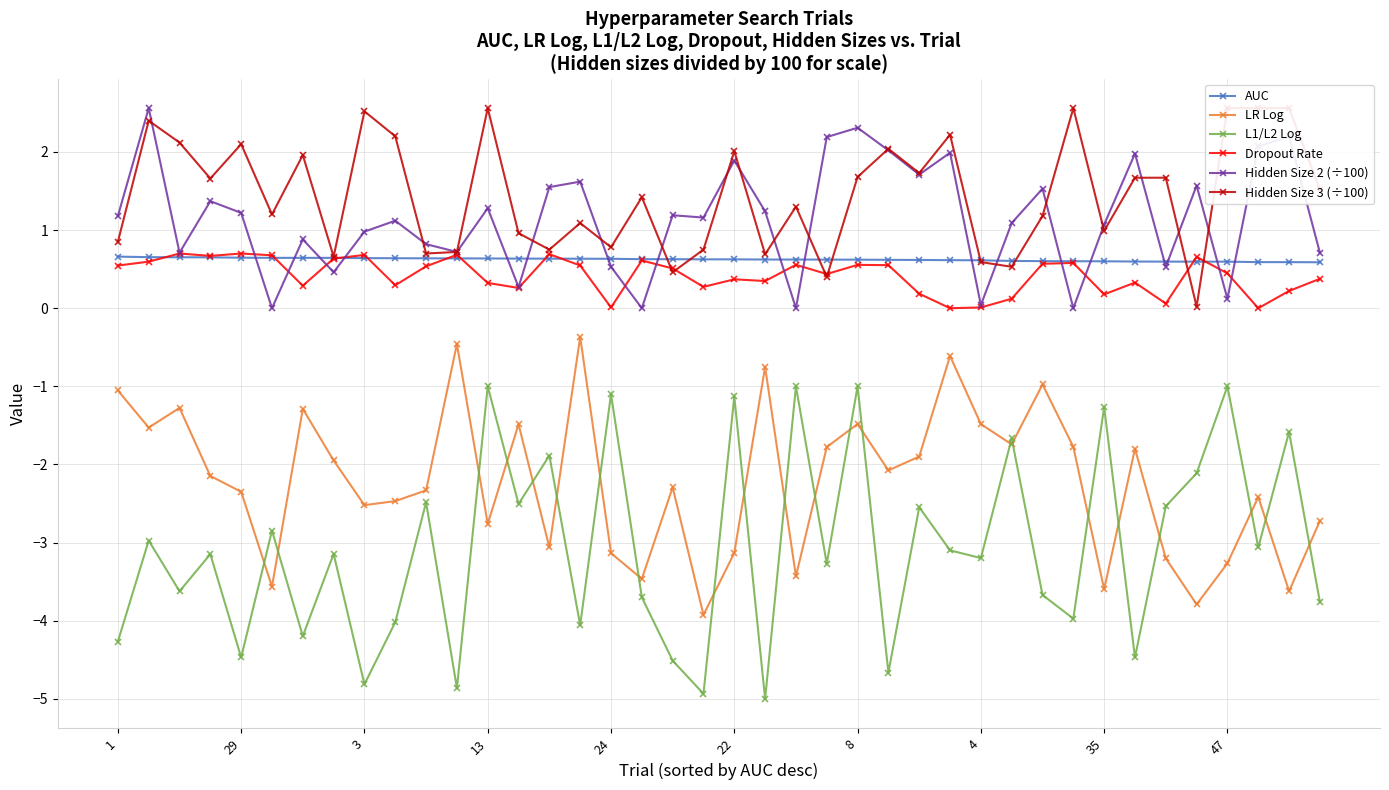

True or false: L1/L2 Log has a value of -0.4 at 35.

False